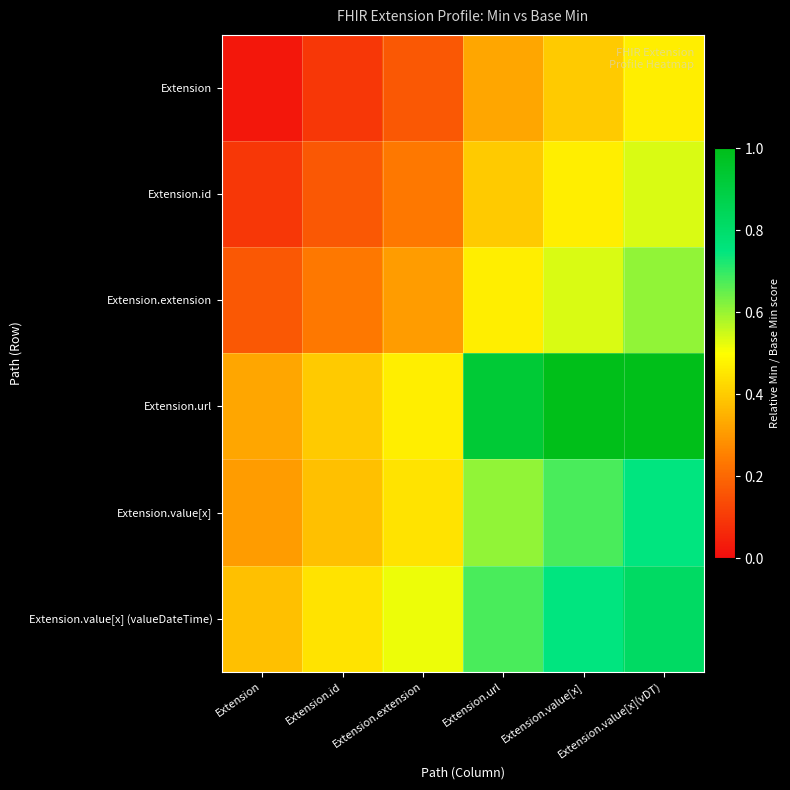

Reading right to left, list all the values displayed in this chart.

Extension: Extension.value[x](vDT)=0.5	Extension.value[x]=0.4	Extension.url=0.3	Extension.extension=0.2	Extension.id=0.1	Extension=0.0
Extension.id: Extension.value[x](vDT)=0.5	Extension.value[x]=0.5	Extension.url=0.4	Extension.extension=0.2	Extension.id=0.2	Extension=0.1
Extension.extension: Extension.value[x](vDT)=0.6	Extension.value[x]=0.5	Extension.url=0.5	Extension.extension=0.3	Extension.id=0.2	Extension=0.2
Extension.url: Extension.value[x](vDT)=1.1	Extension.value[x]=1.0	Extension.url=0.9	Extension.extension=0.5	Extension.id=0.4	Extension=0.3
Extension.value[x]: Extension.value[x](vDT)=0.7	Extension.value[x]=0.7	Extension.url=0.6	Extension.extension=0.4	Extension.id=0.4	Extension=0.3
Extension.value[x] (valueDateTime): Extension.value[x](vDT)=0.8	Extension.value[x]=0.7	Extension.url=0.7	Extension.extension=0.5	Extension.id=0.4	Extension=0.4